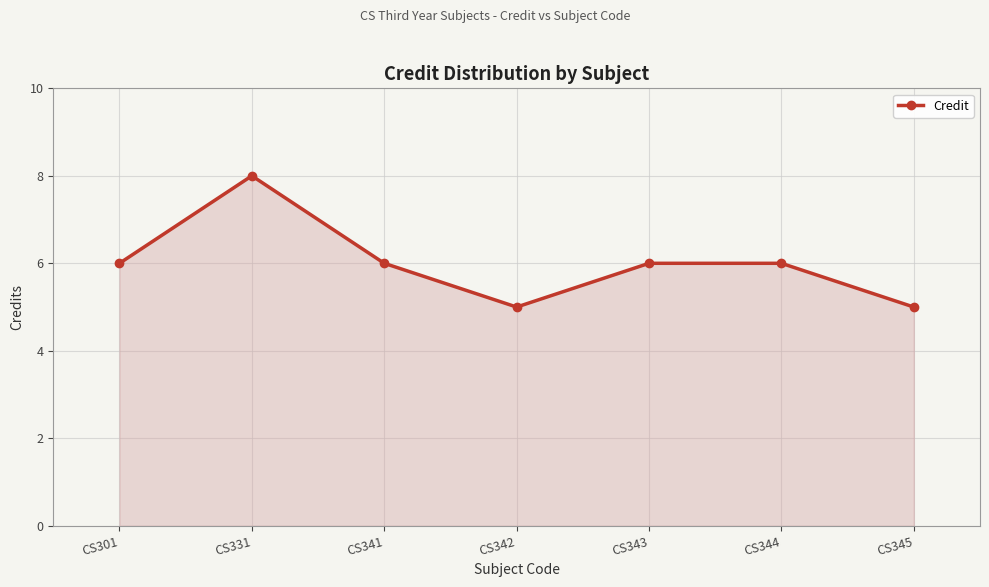

What is the difference between the second highest and minimum values?

1